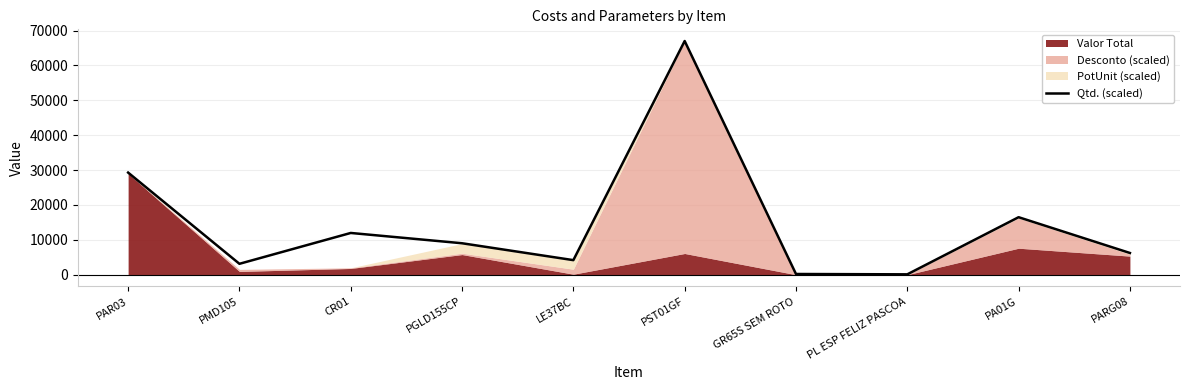

Rank the categories by value from lowest to highest.

PL ESP FELIZ PASCOA, GR65S SEM ROTO, PMD105, LE37BC, PARG08, PGLD155CP, CR01, PA01G, PAR03, PST01GF